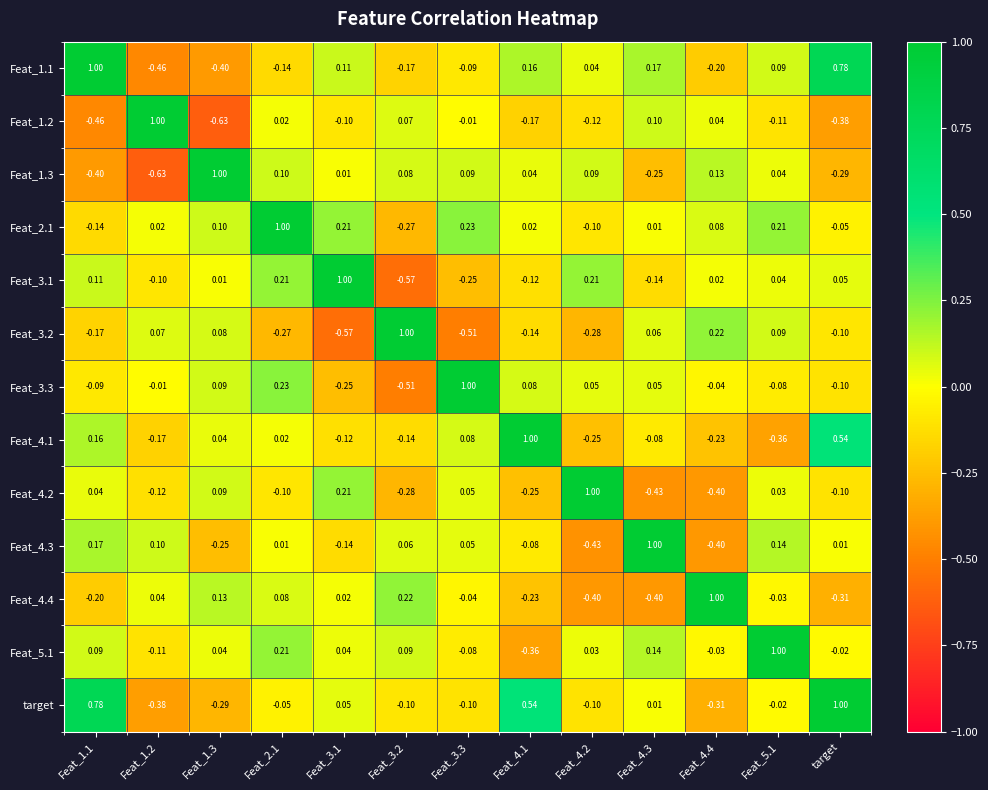

Is the value of Feat_1.3 at Feat_3.1 greater than the value of Feat_4.4 at Feat_4.3?

Yes